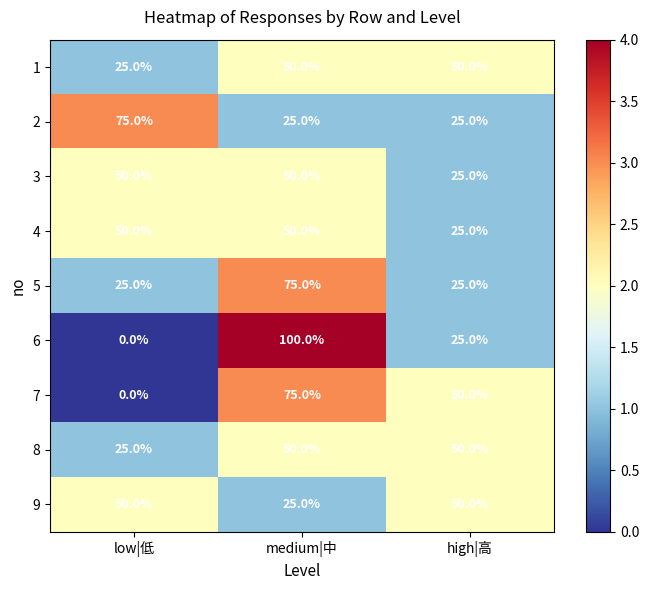

The 8 series shows 50 at high|高. True or false?

True